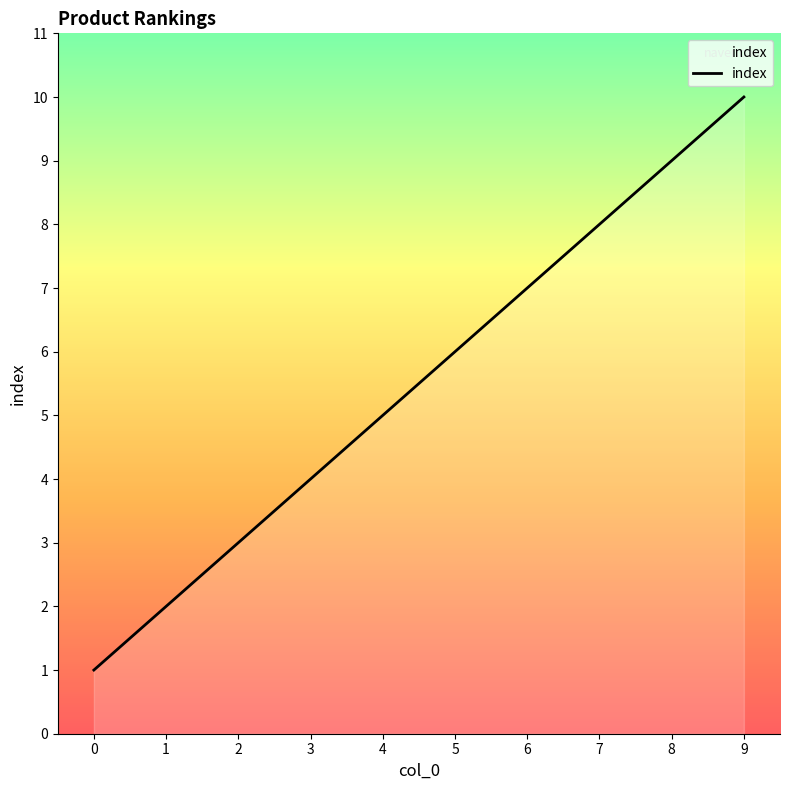

Rank the categories by value from lowest to highest.

0, 1, 2, 3, 4, 5, 6, 7, 8, 9